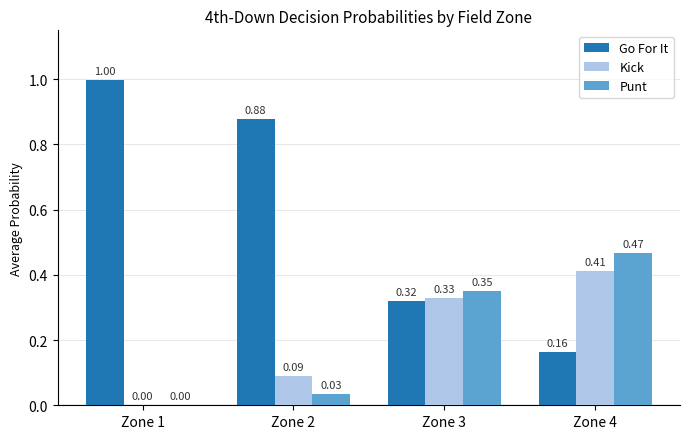

What is the sum of all Kick values?

0.8